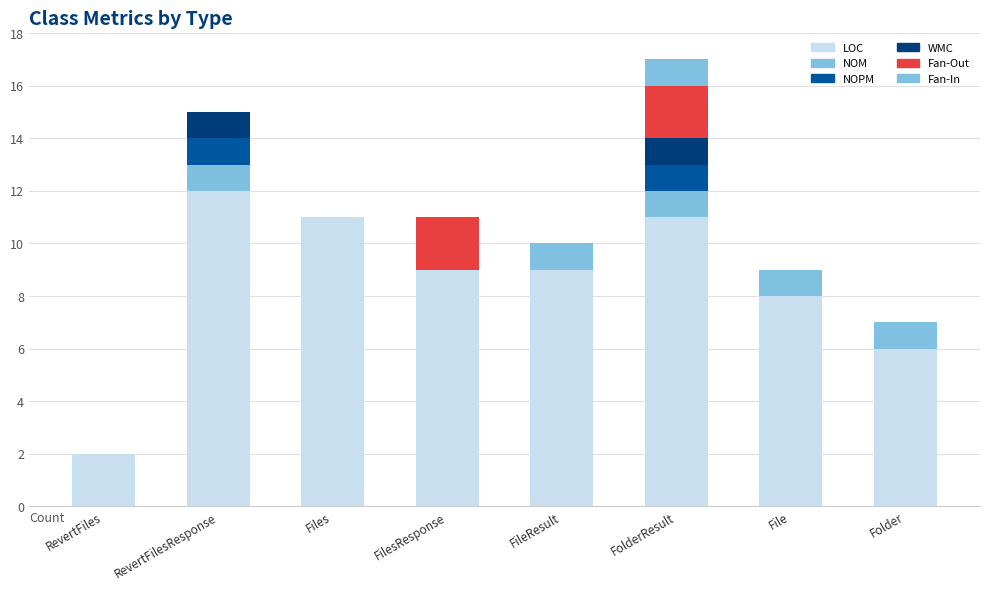

Are the bars horizontal?

No